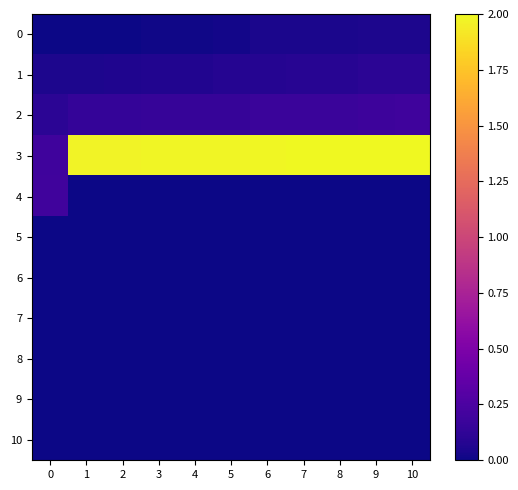

At which category is the sum across all series the highest?

10